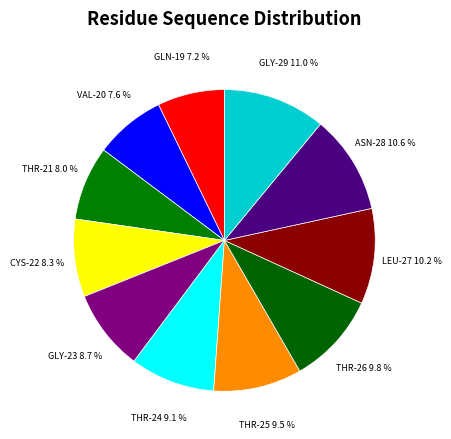

Approximately how many times larger is the value at GLY-29 compared to GLY-23?

1.3